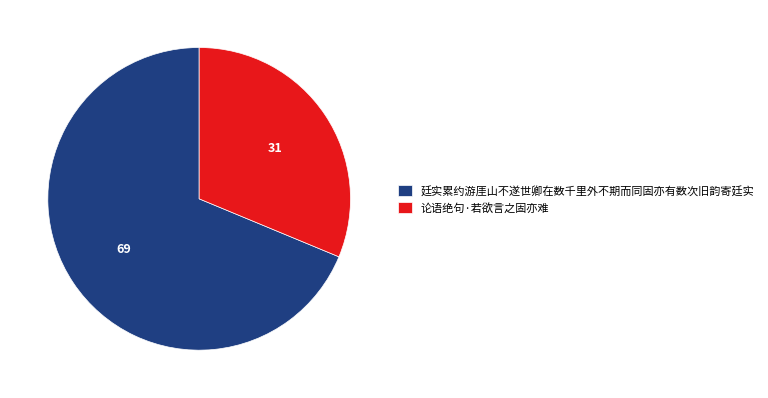

The 论语绝句·若欲言之固亦难 slice represents 19% of the pie. True or false?

False